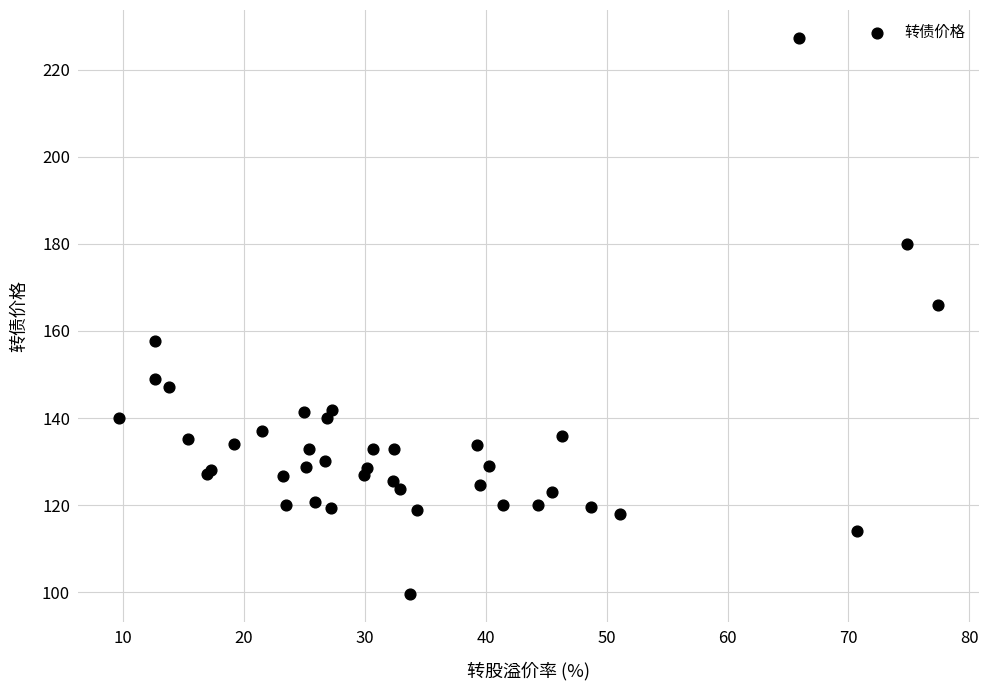

What Y value in the scatter plot is closest to 163?

165.9